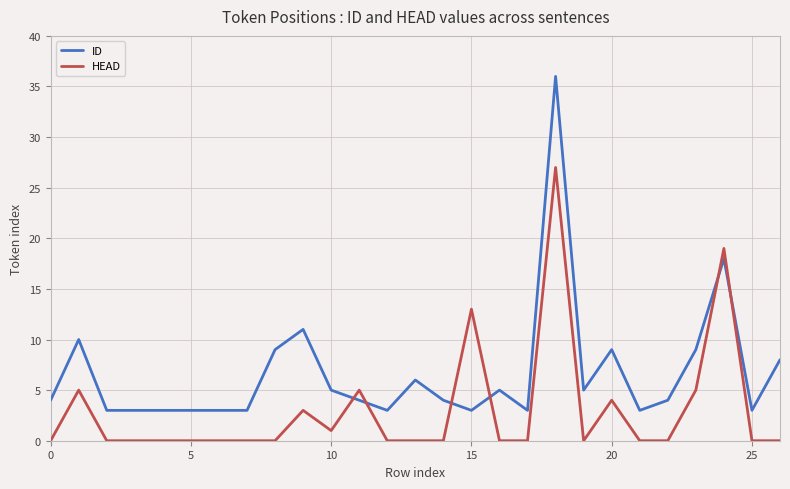

List the series in order of their overall mean, highest first.

ID, HEAD